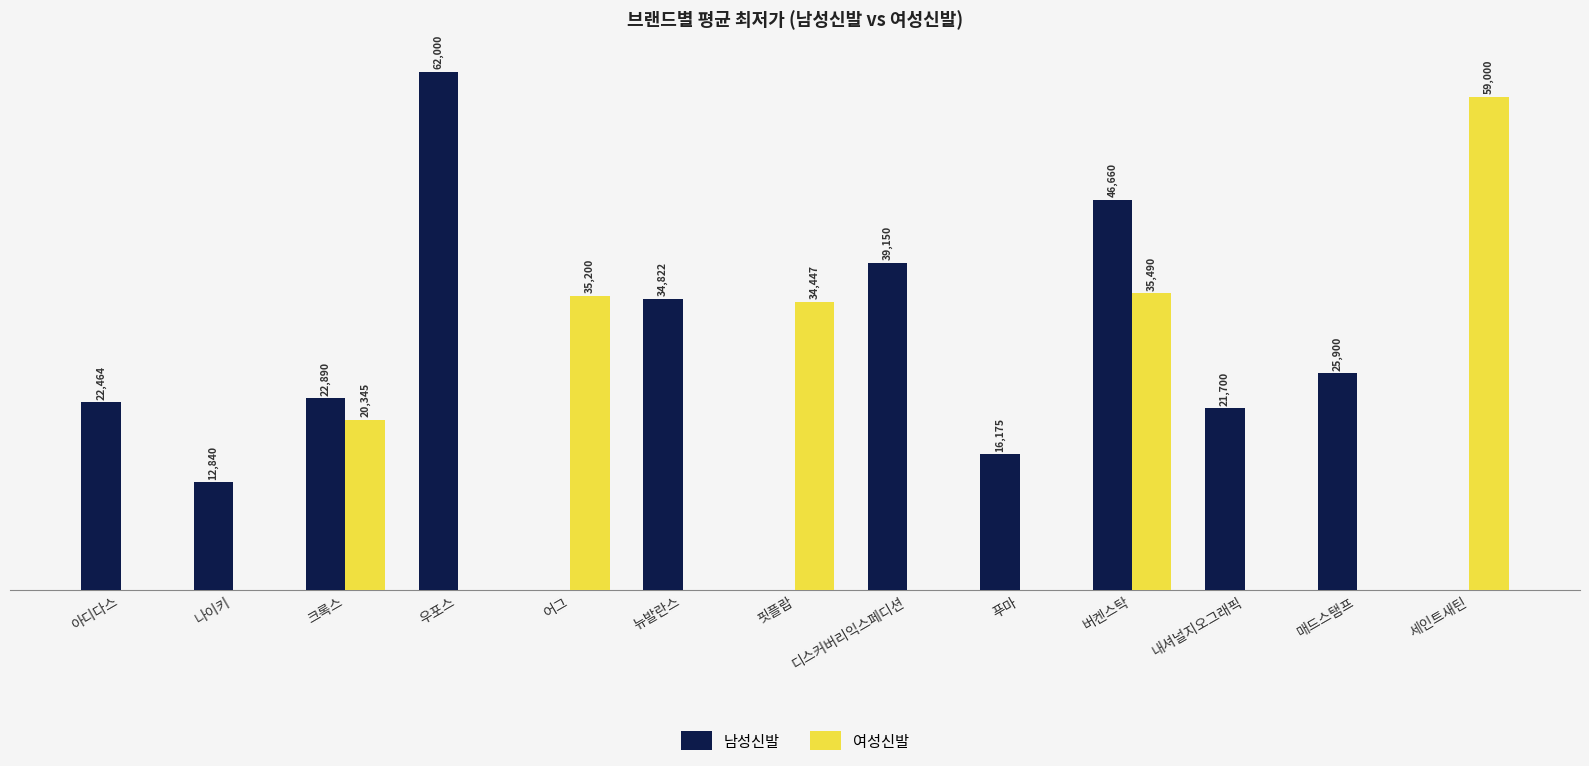

Where is 여성신발 nearest to the value 29500?

핏플랍